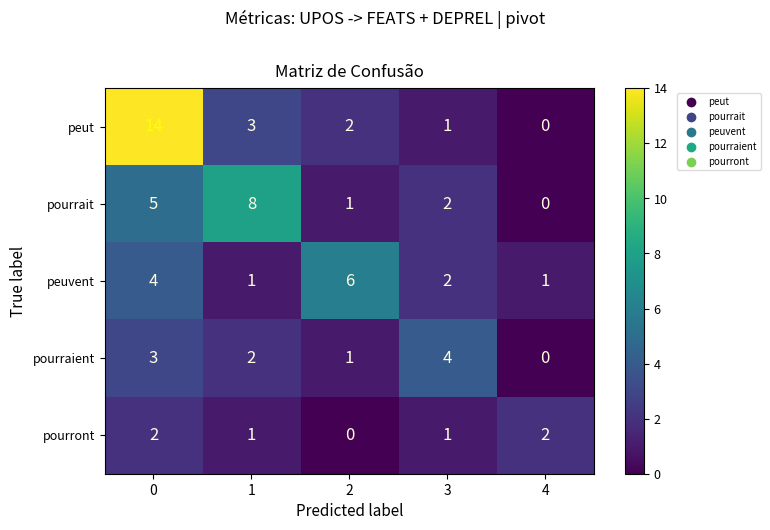

What is the difference between the maximum and second lowest values in the peut series?

13